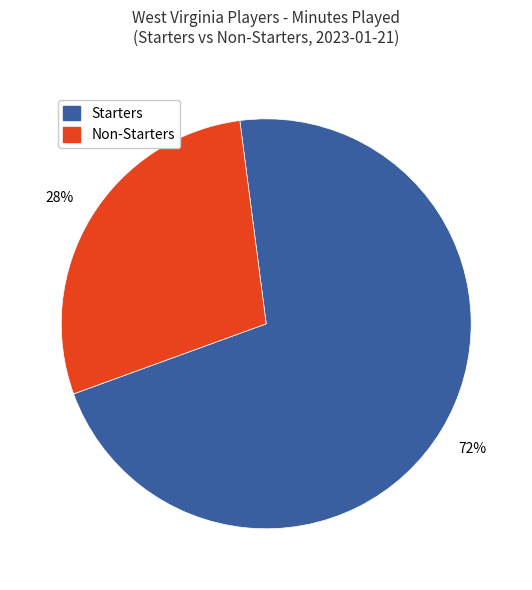

To the nearest percent, what is the average slice percentage?

50%